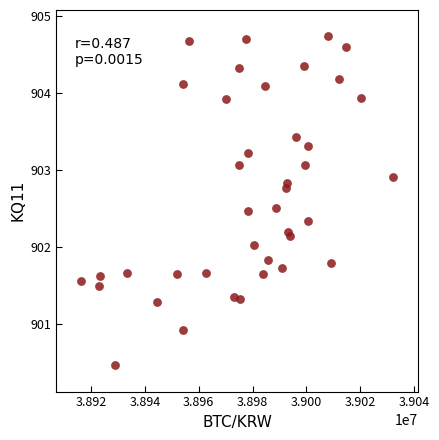

What is the range of X values (max minus min)?

115864.0